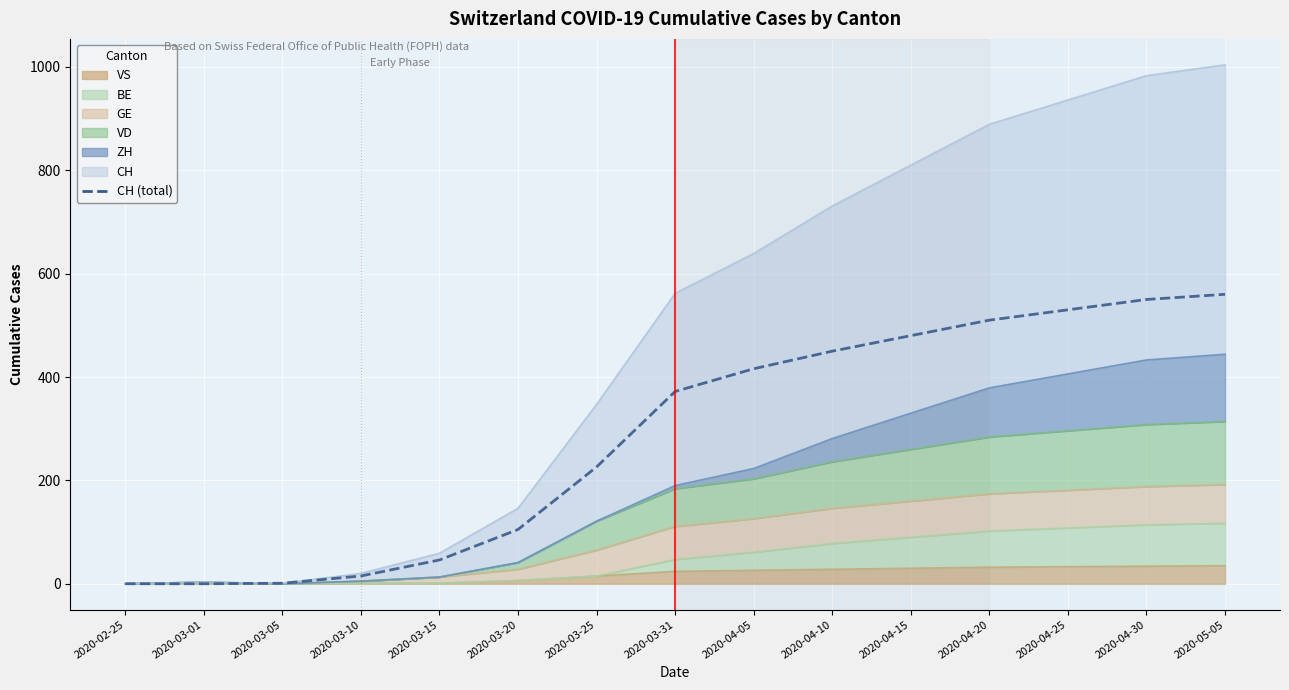

What is the maximum value shown in the chart?

560